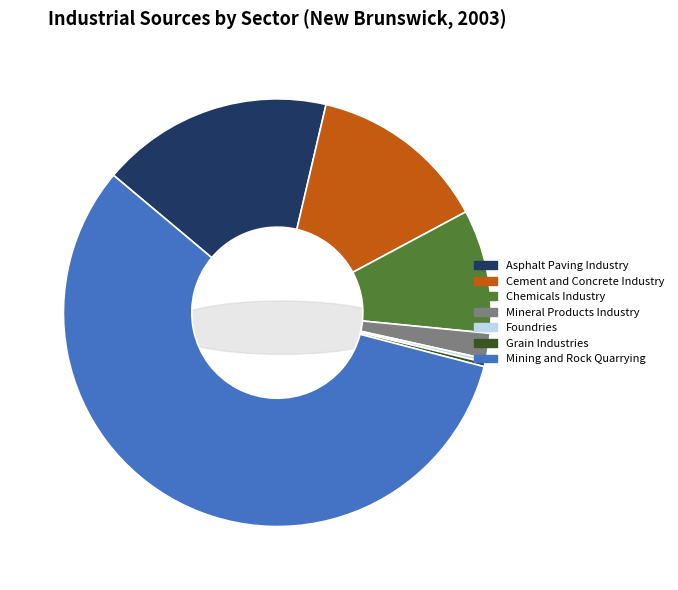

To the nearest percent, what portion does Mineral Products Industry represent?

2%